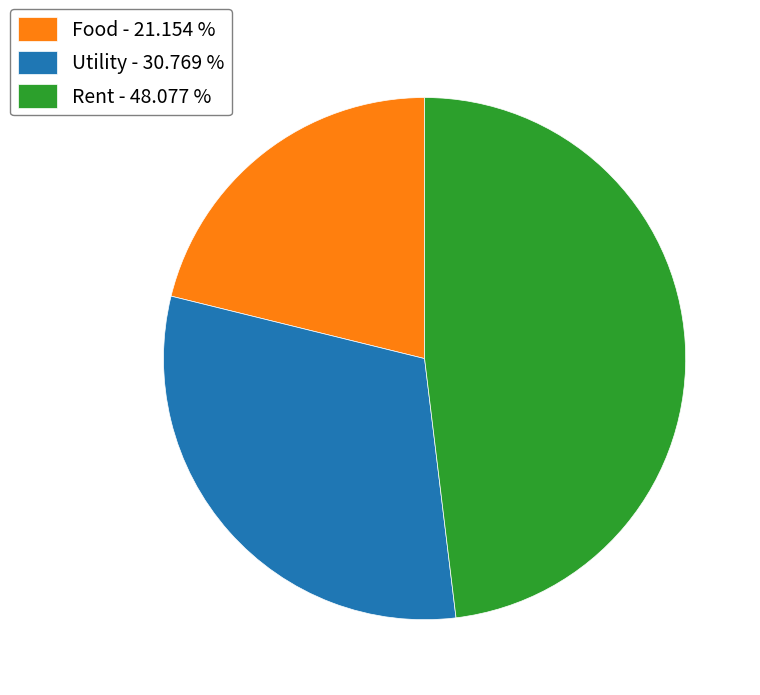

Is it true that Food is 21% of the pie?

True